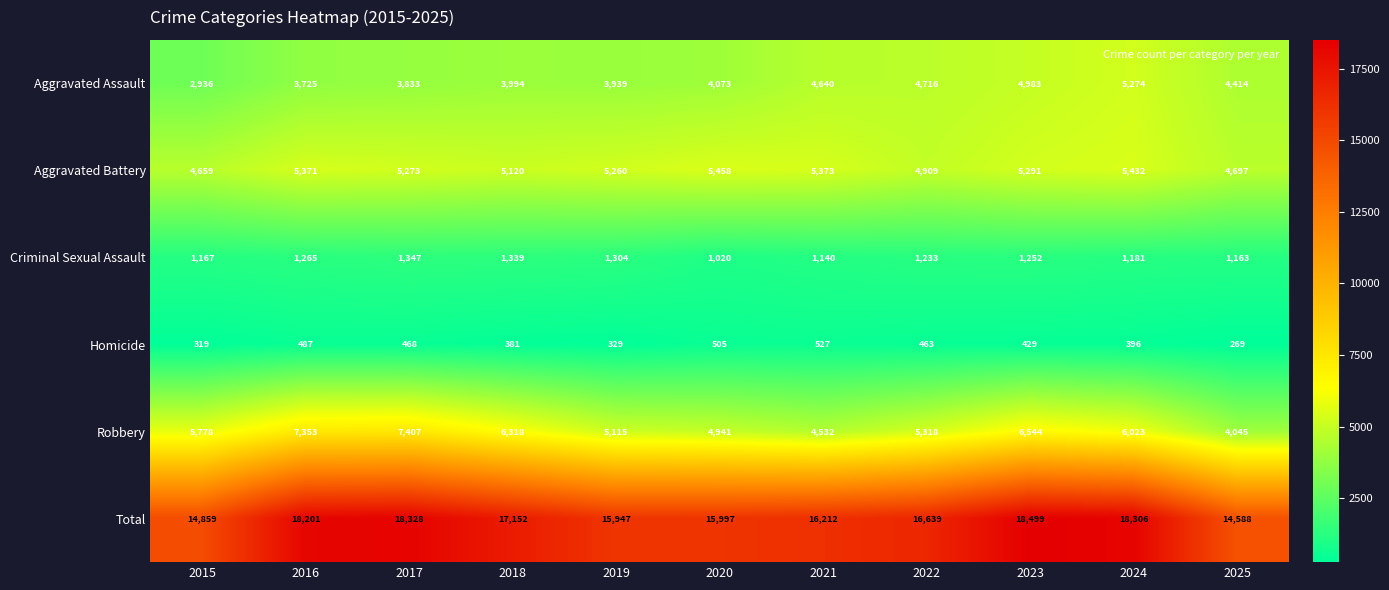

At which category is the sum across all series the highest?

2023